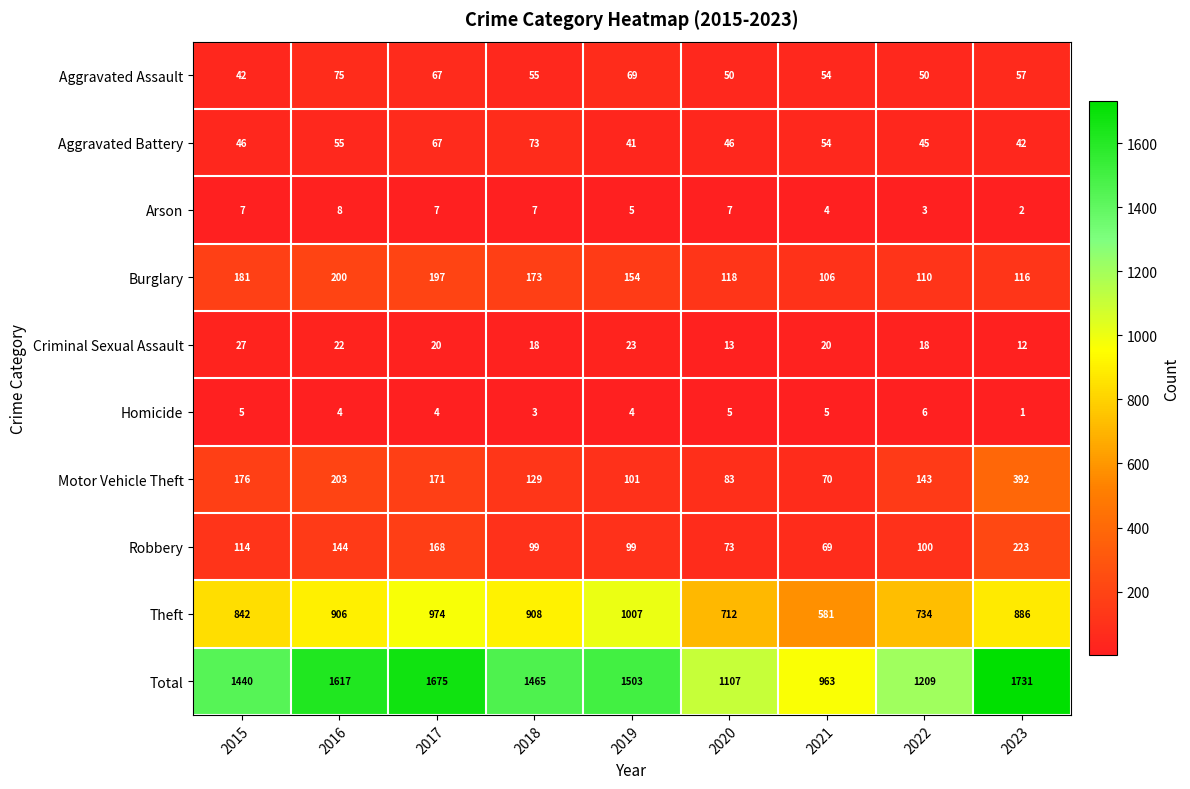

What is the difference between the maximum and minimum values in the Total series?

768